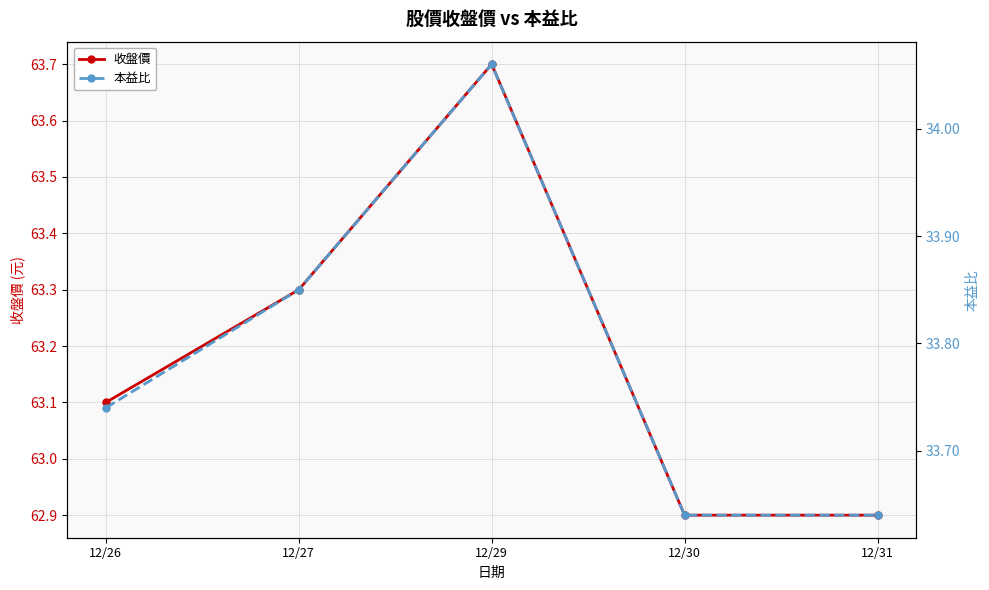

In 本益比, how many points are higher than both neighbors (excluding endpoints)?

1